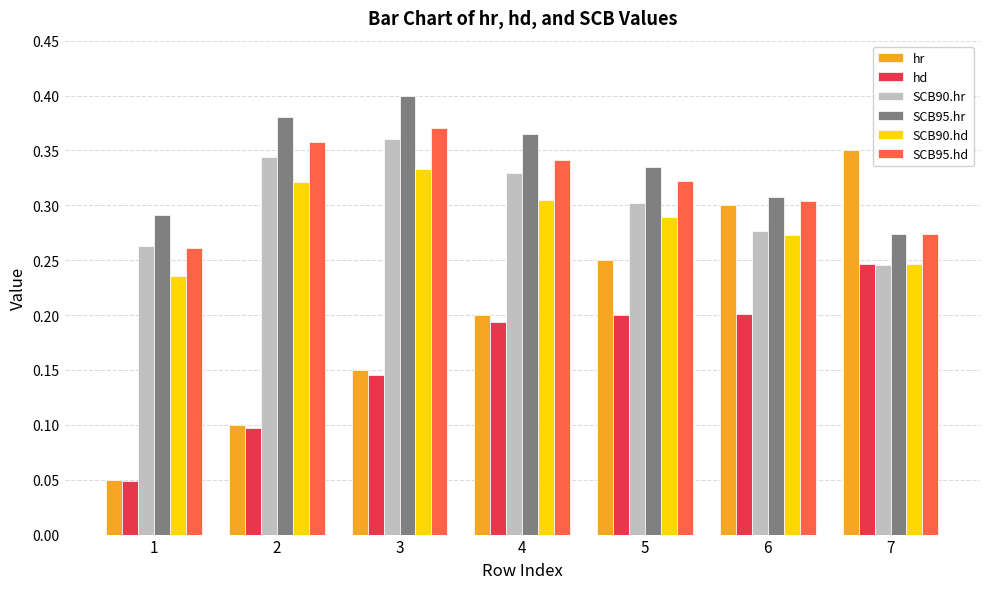

Rank the series by their maximum value, from lowest to highest.

hd, SCB90.hd, hr, SCB90.hr, SCB95.hd, SCB95.hr